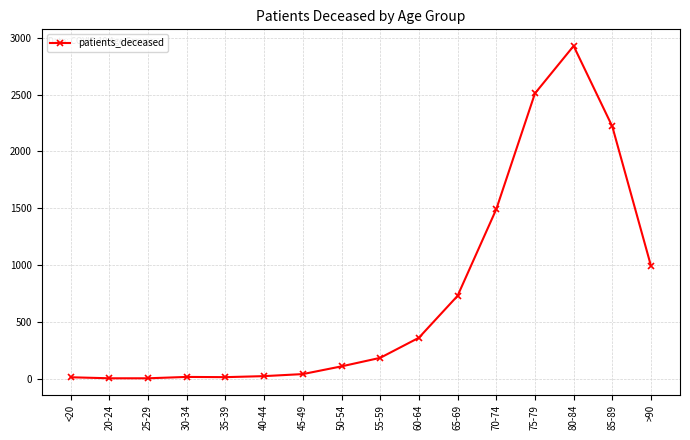

What is the sum of all values?

11631